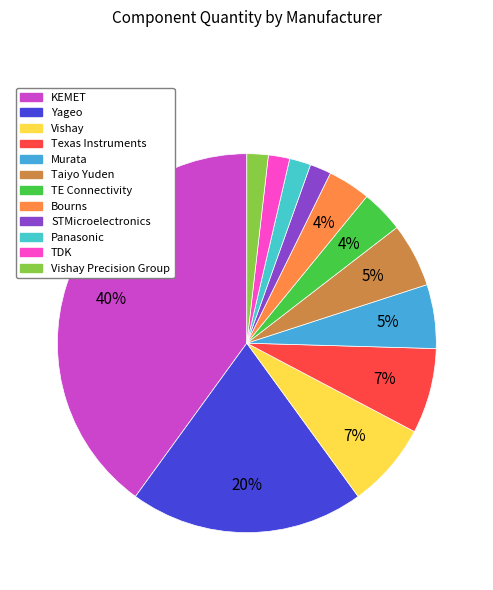

What percentage do Panasonic and STMicroelectronics together represent?

3.6%